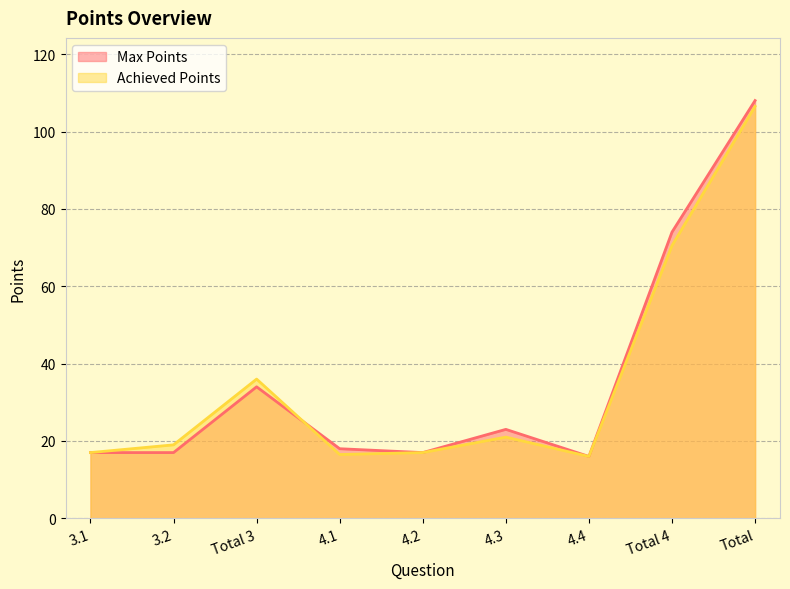

How many interior local valleys does the Achieved Points series have?

2